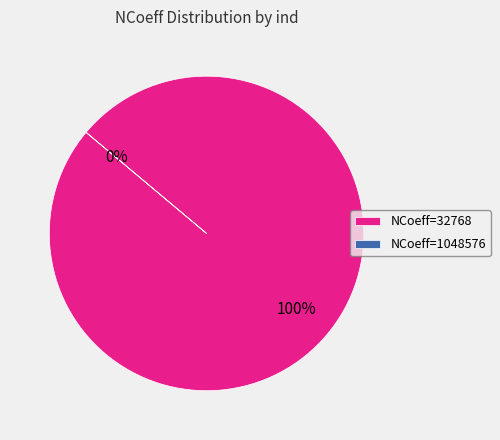

What is the largest slice in the pie chart?

32768